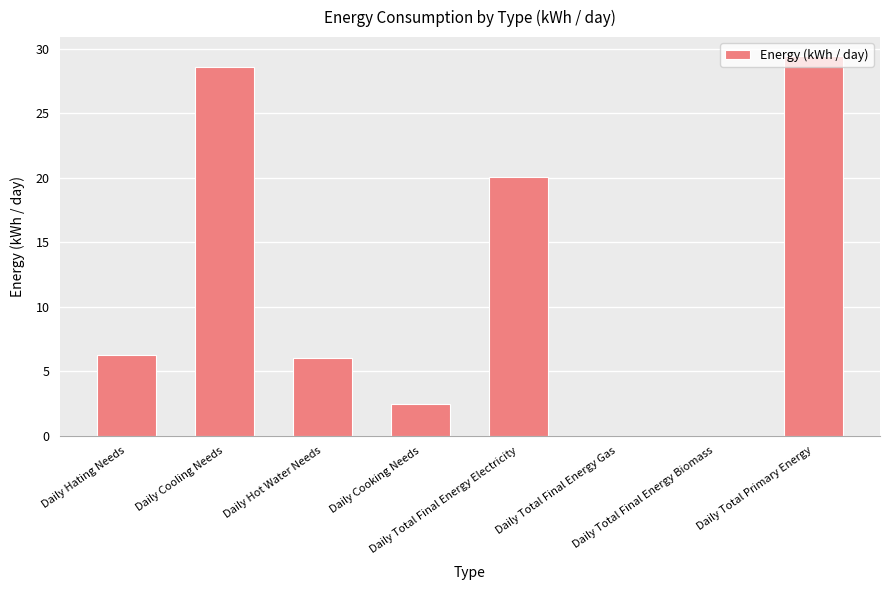

Reading left to right, list all the values displayed in this chart.

6.3	28.5	6.0	2.5	20.1	0.0	0.0	29.4